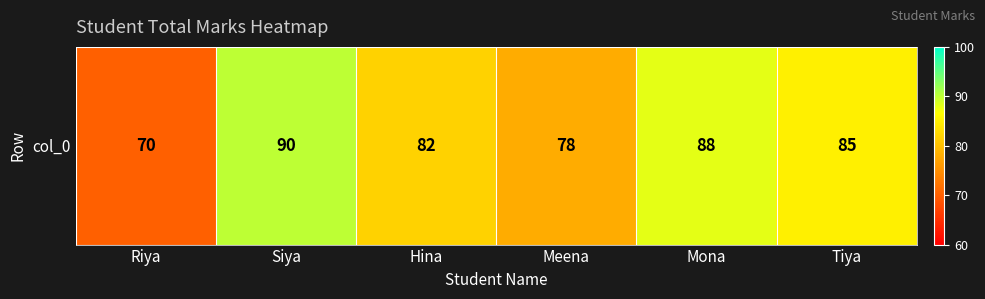

Is it true that the value at Mona is 53?

False